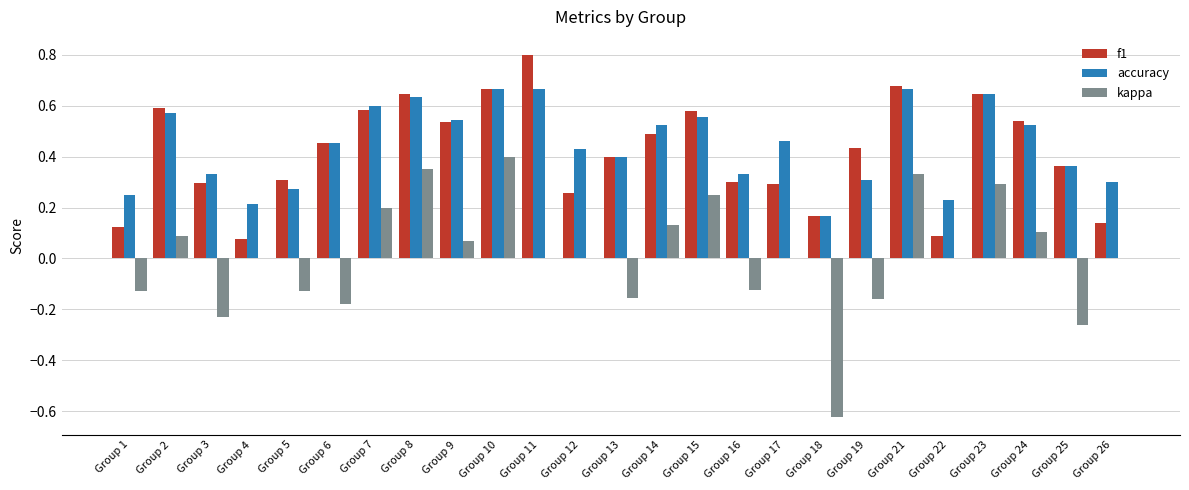

Which series has the largest total across all categories?

accuracy